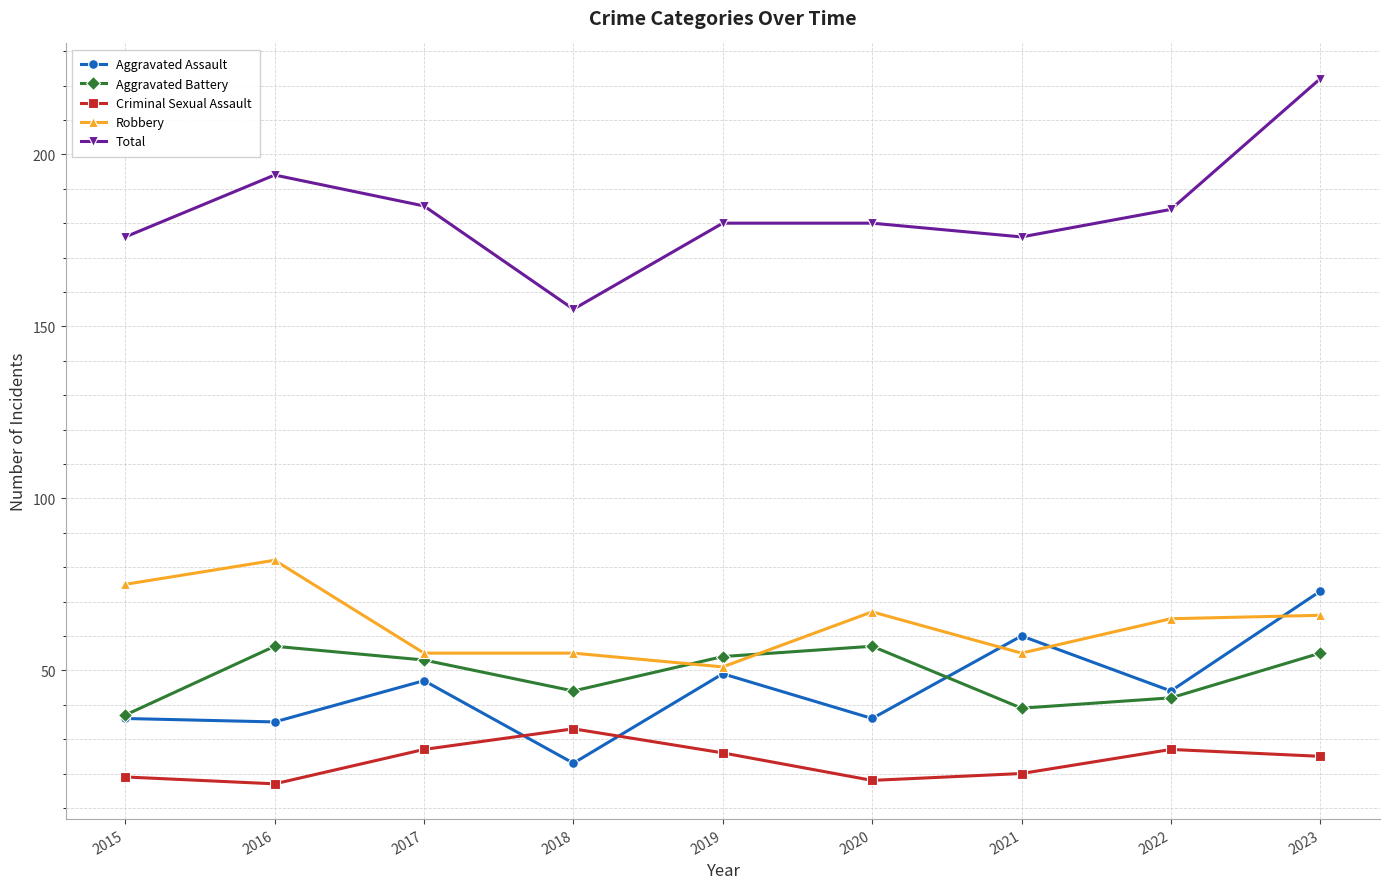

What is the smallest value displayed?

17